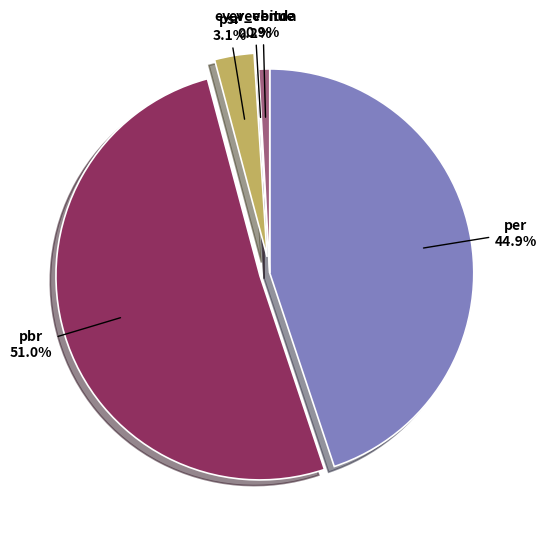

The pbr slice represents 63% of the pie. True or false?

False